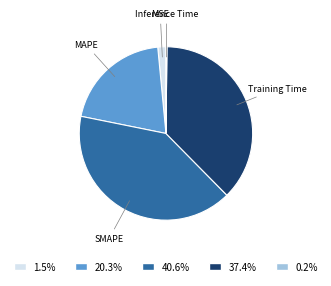

Between MSE and Training Time, which is larger?

Training Time